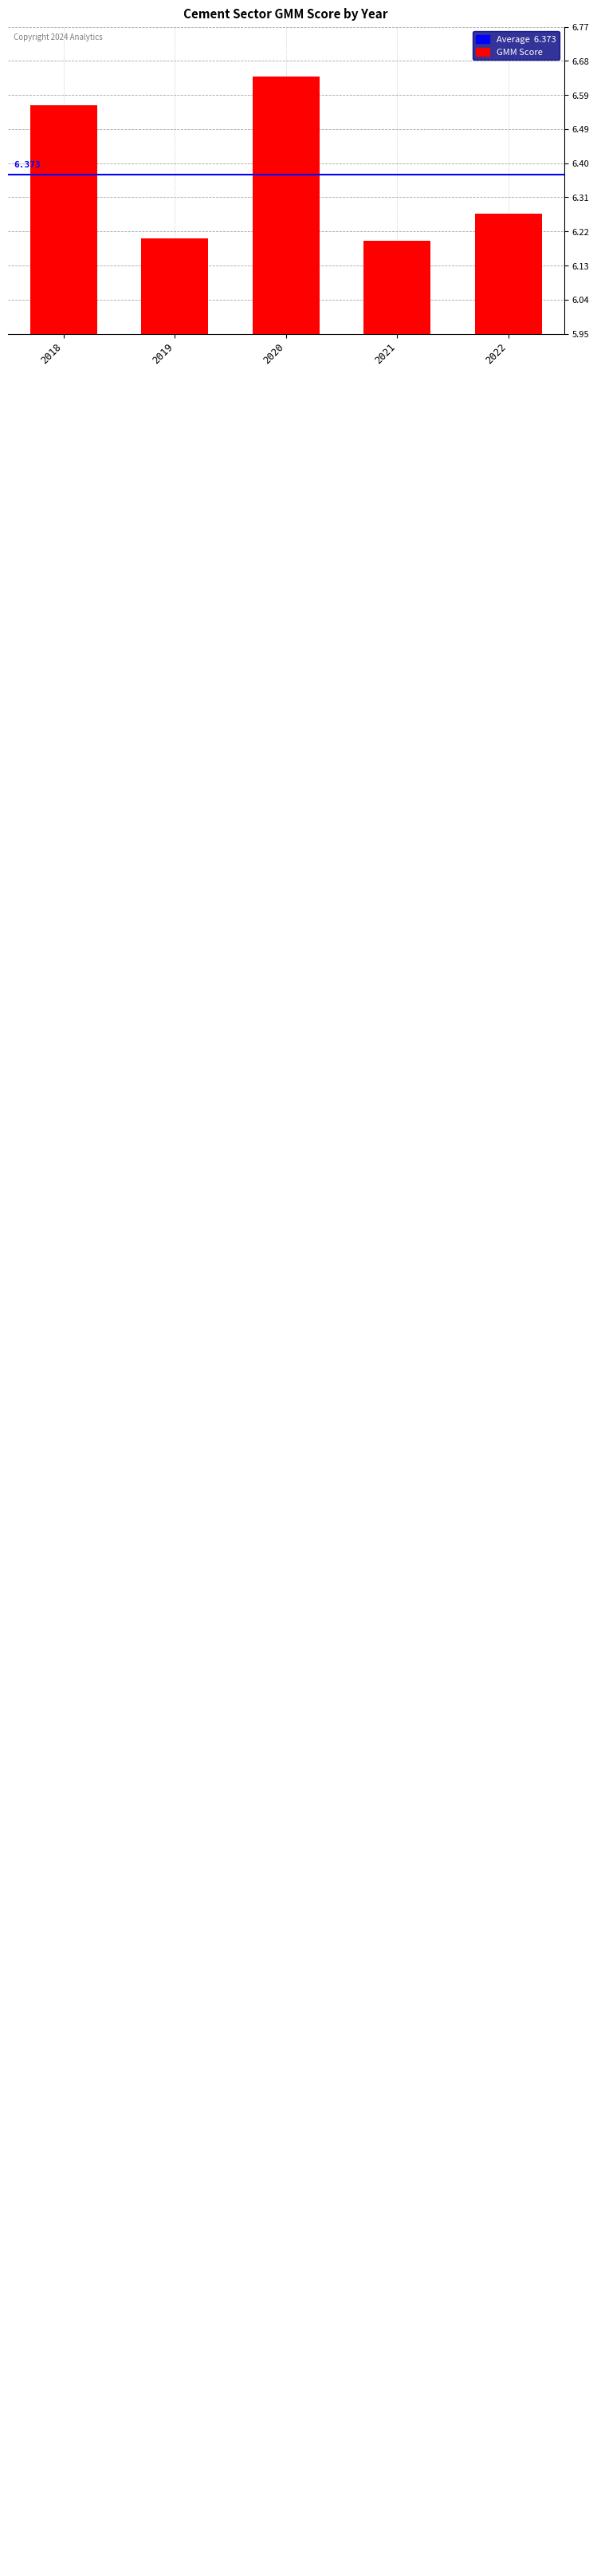

Where is the data nearest to the value 6?

2021